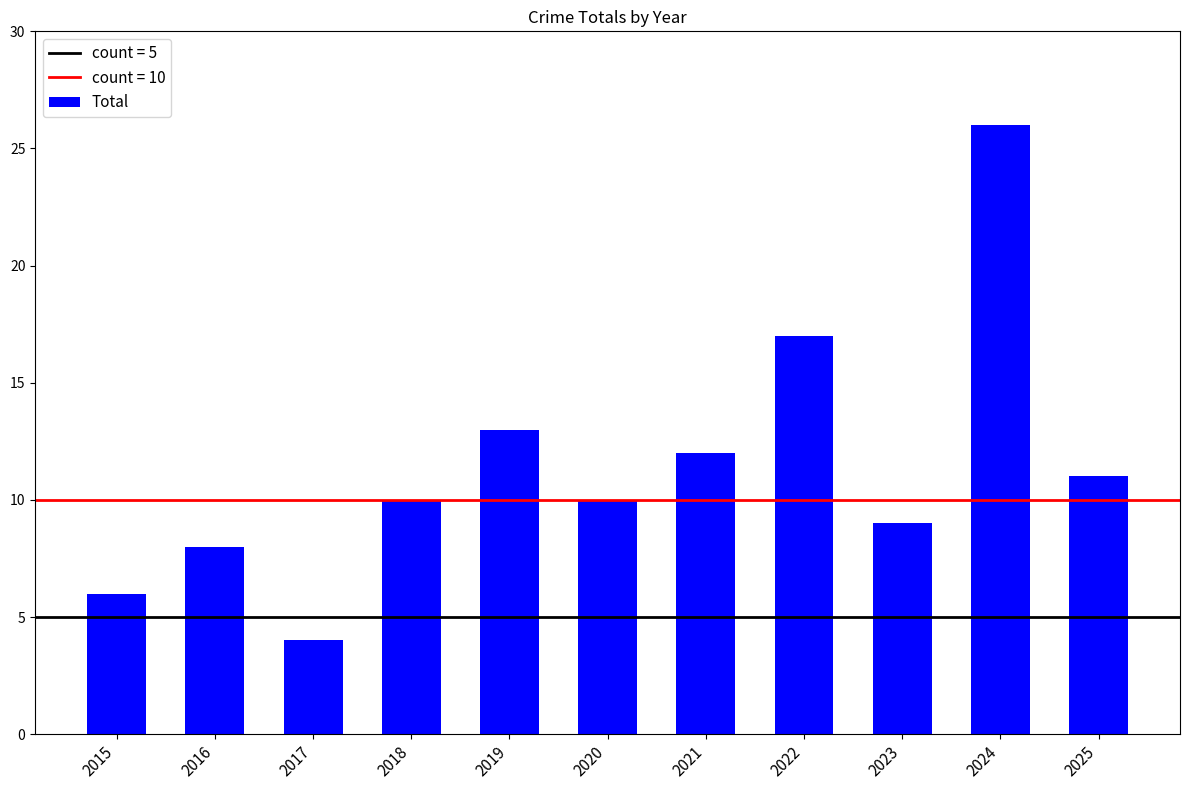

What is the value of the 2nd bar from the left?

8